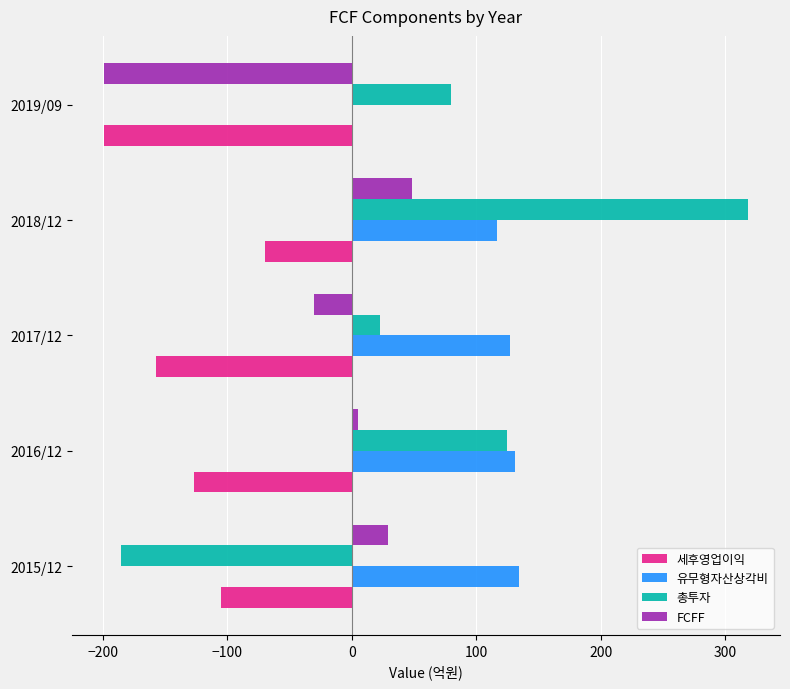

Which series has the largest total across all categories?

유무형자산상각비